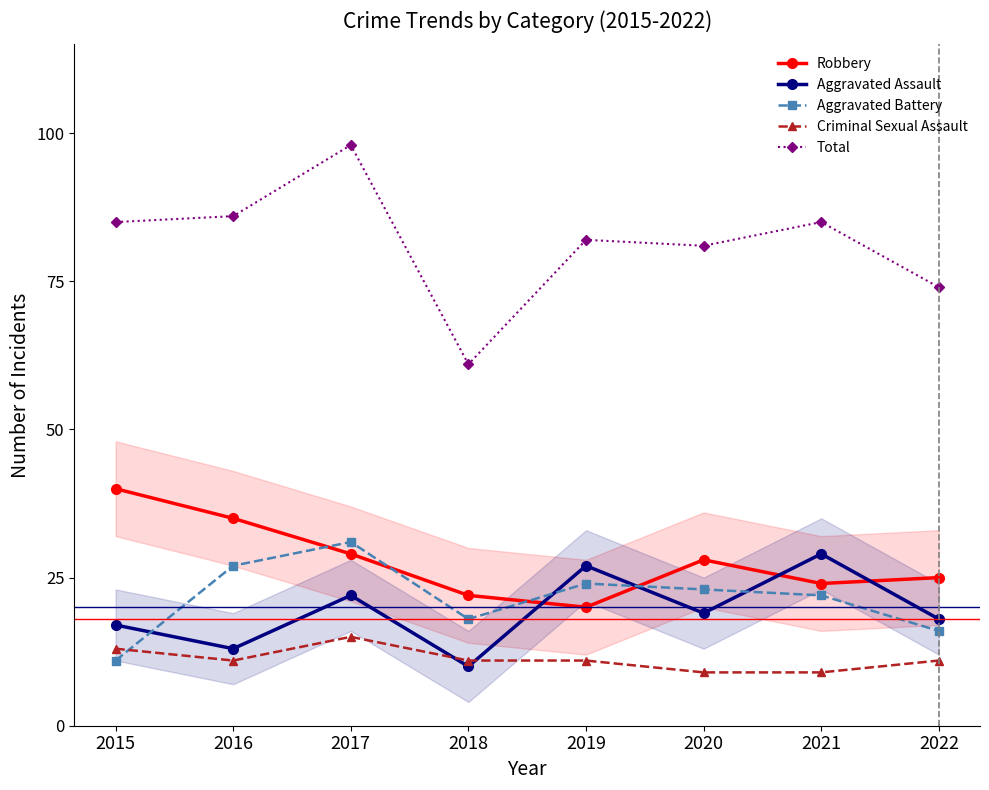

What are all the series names shown in the legend?

Robbery, Aggravated Assault, Aggravated Battery, Criminal Sexual Assault, Total